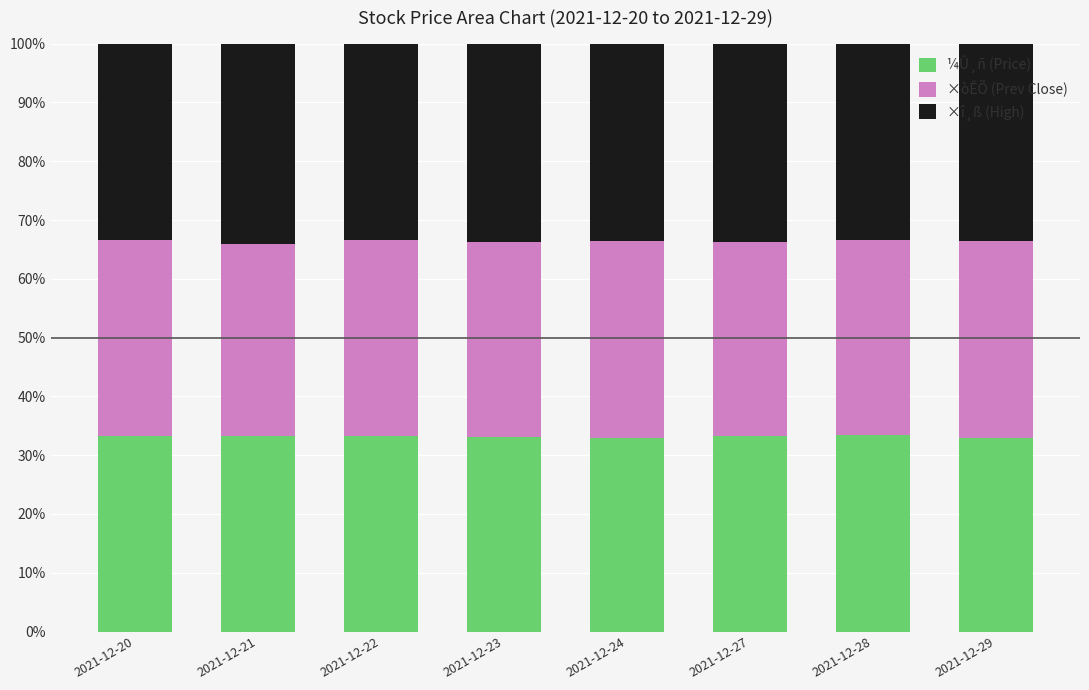

What is the highest value of the ¼Û¸ñ (Price) series?

33.4